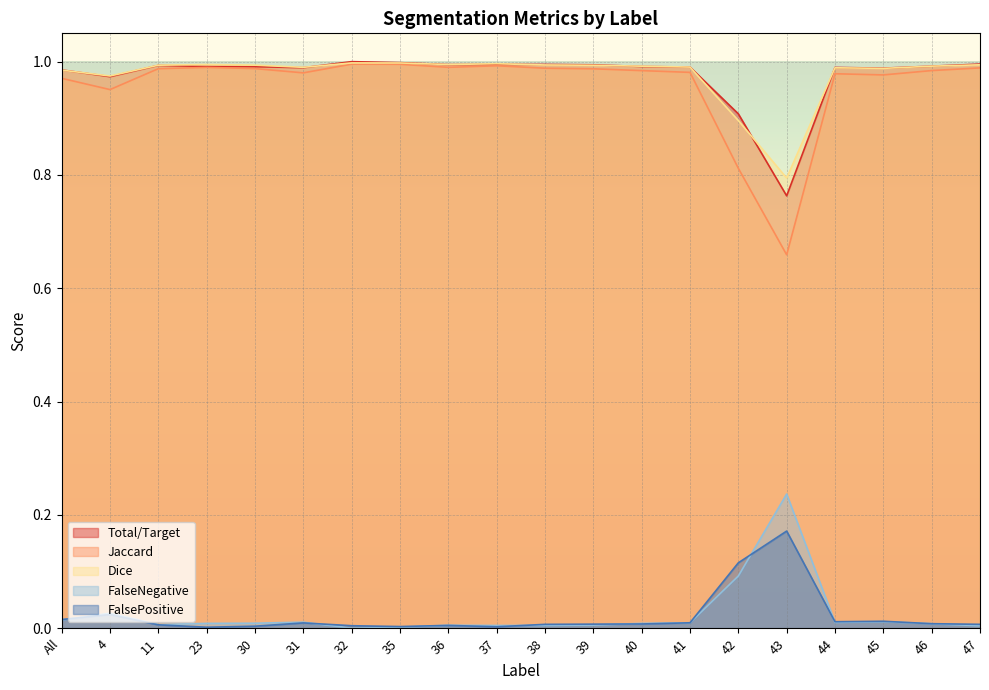

True or false: Dice and FalseNegative cross at least once.

False